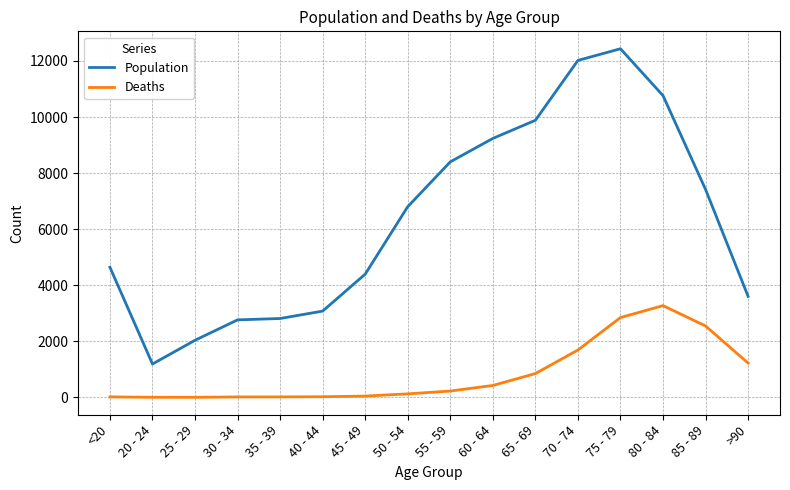

Which category has the lowest value in the Population series?

20 - 24